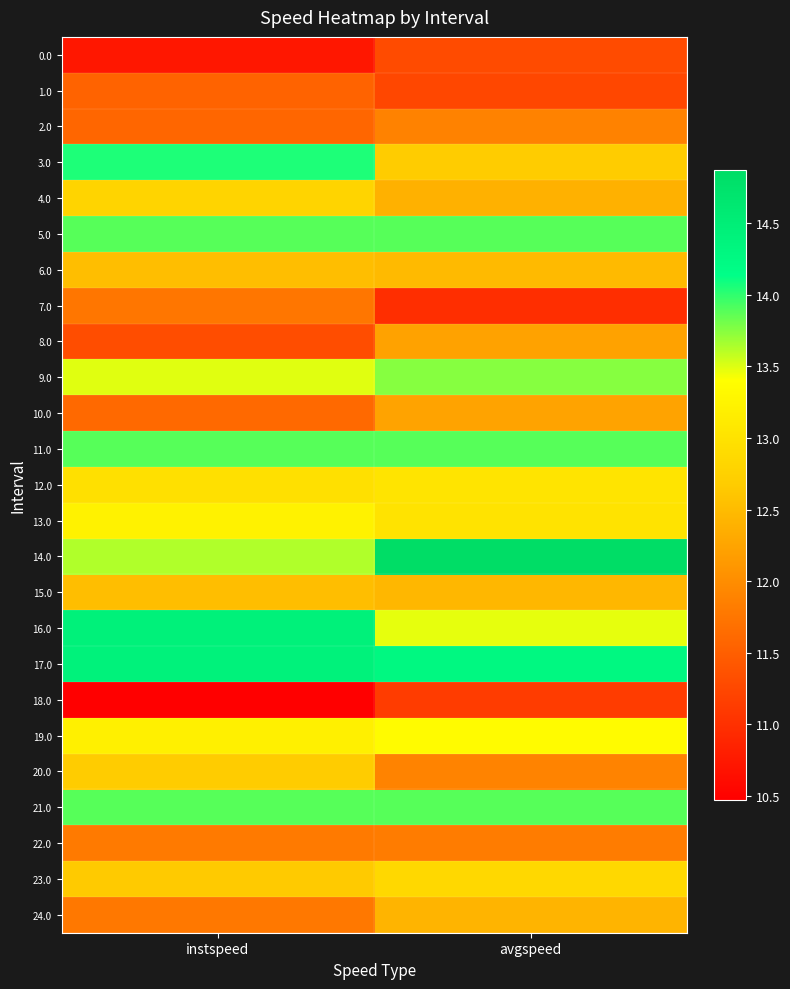

How many categories are shown in the chart?

2